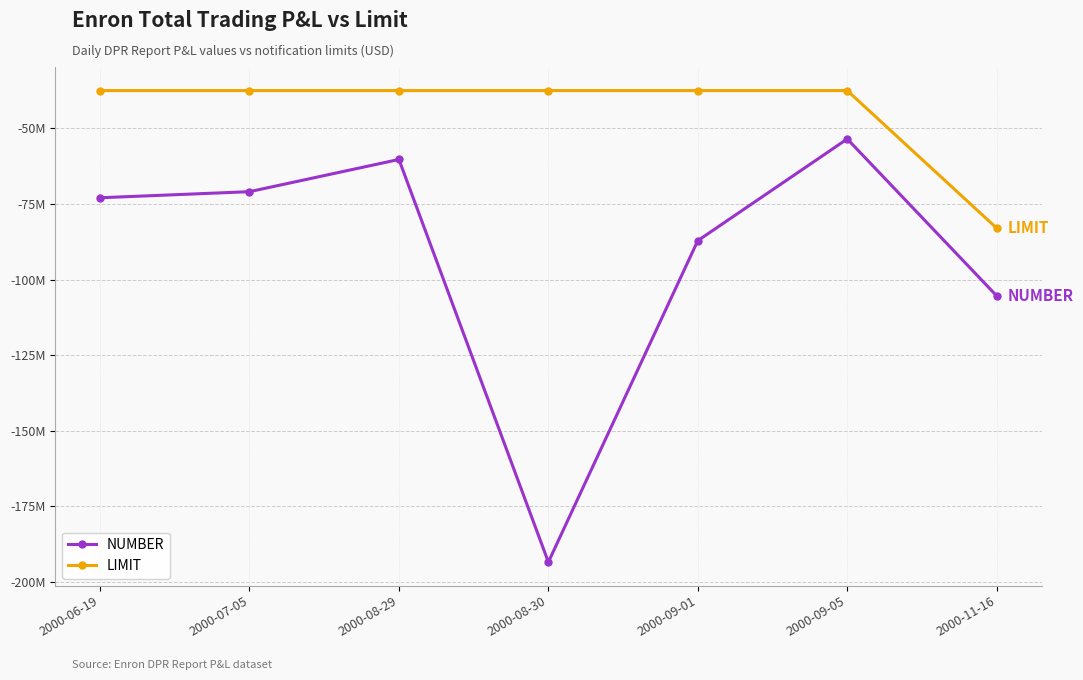

True or false: LIMIT and NUMBER intersect in this chart.

False